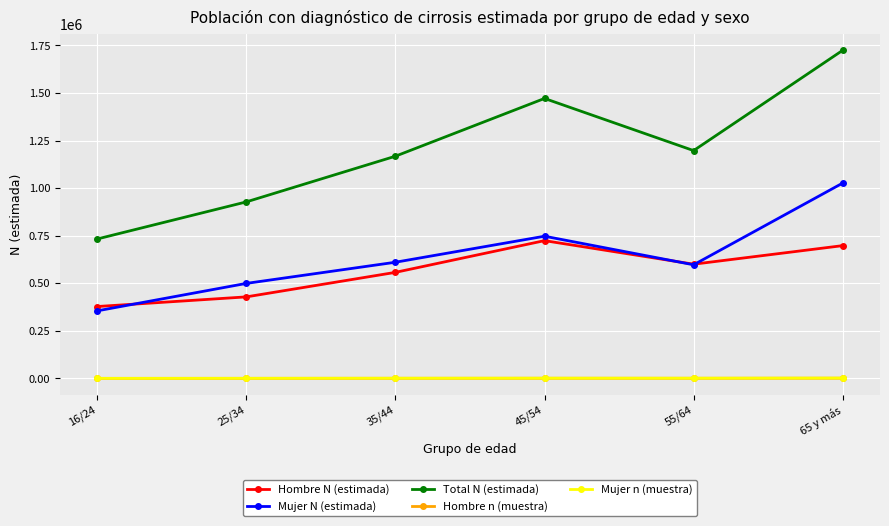

What position from the left is 25/34?

2